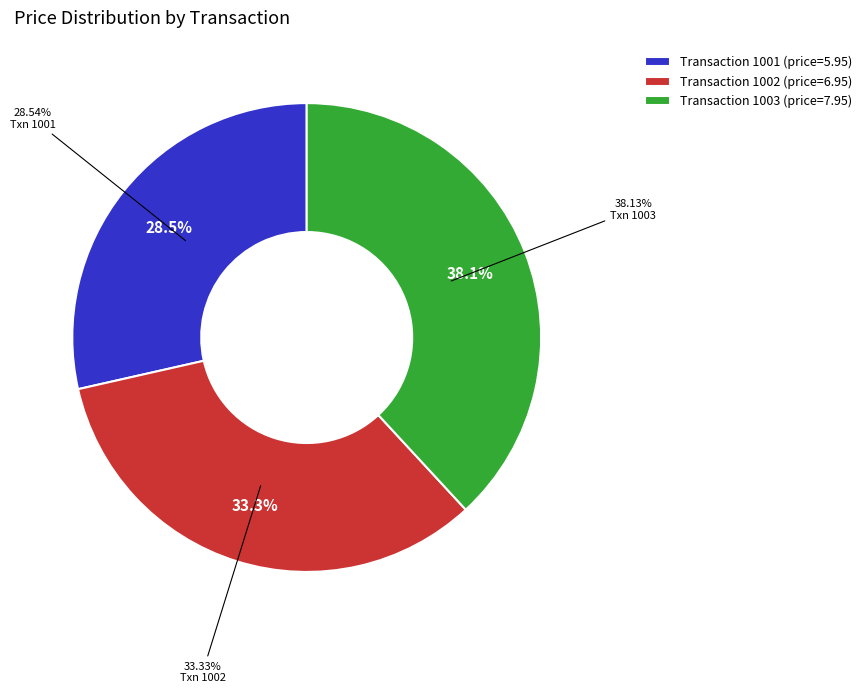

Does 1002 account for over 50% of the chart?

No